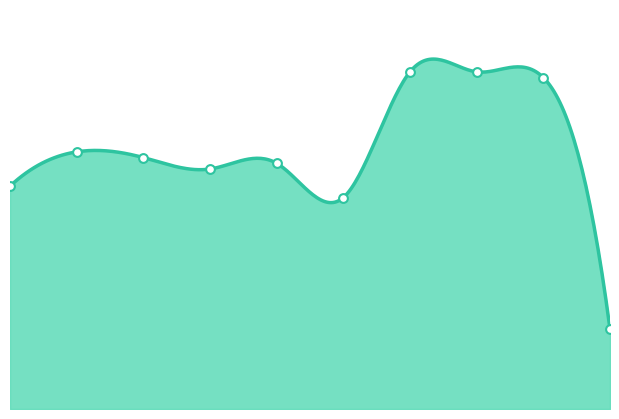

What is the change in value from 2 to 5?

-7